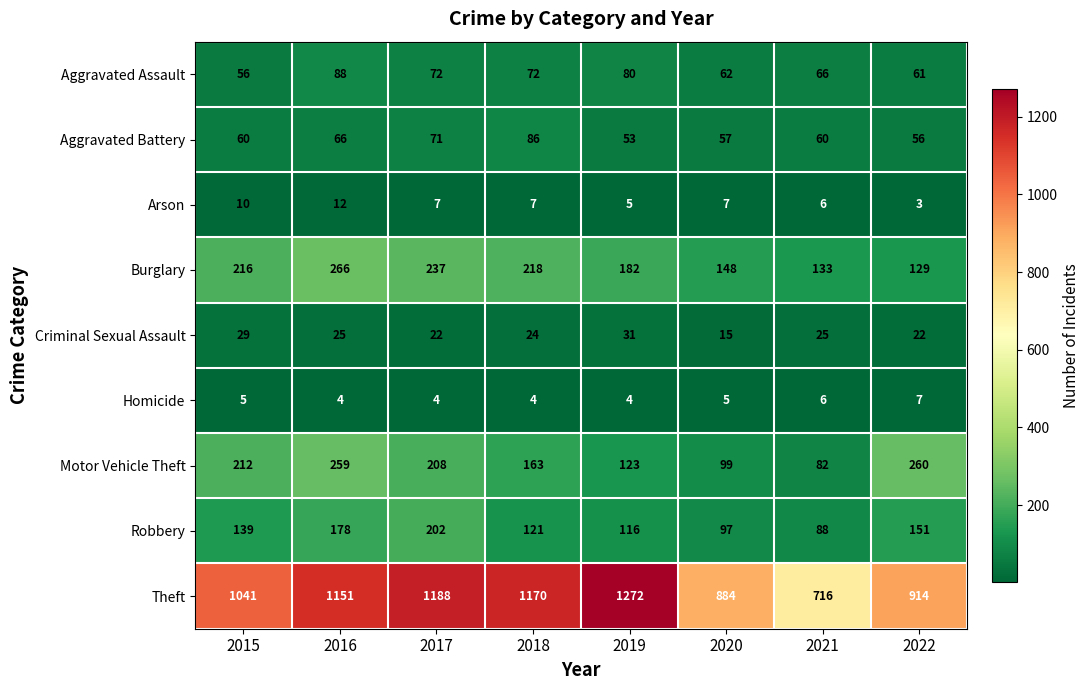

The value of Burglary at 2022 is 129. True or false?

True